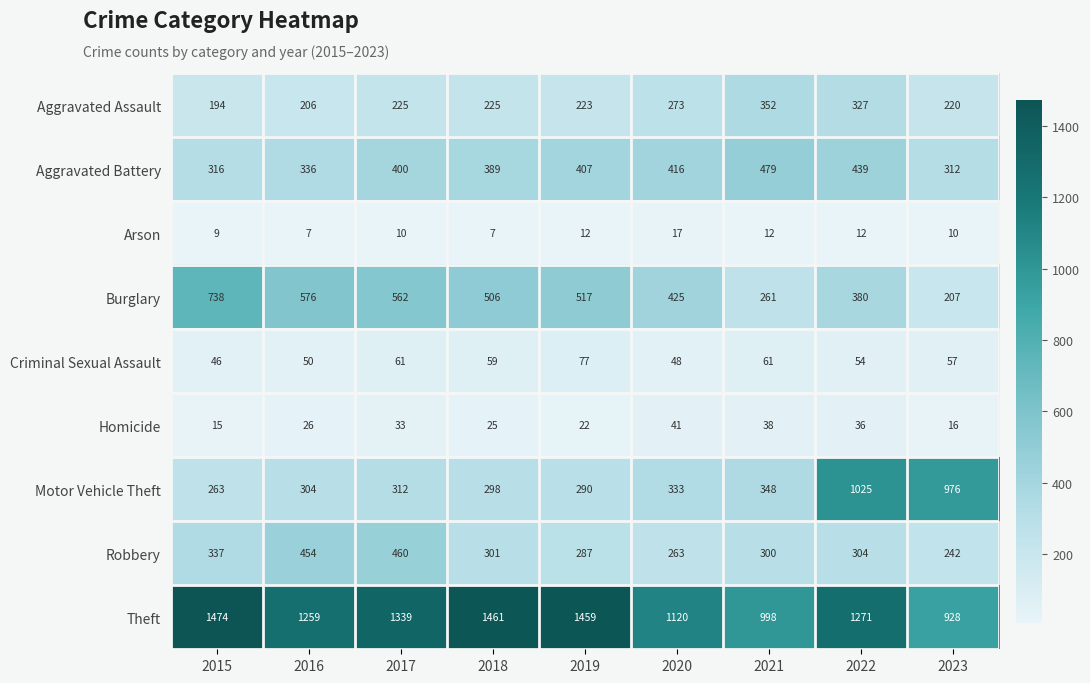

Which series has the widest spread of values?

Motor Vehicle Theft